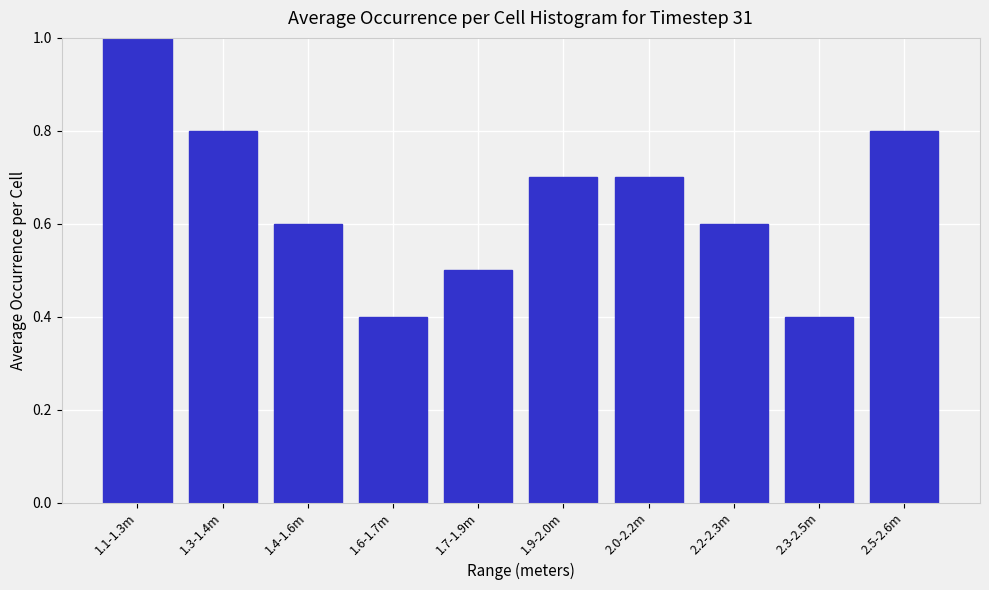

Reading left to right, list all the values displayed in this chart.

1.0	0.8	0.6	0.4	0.5	0.7	0.7	0.6	0.4	0.8